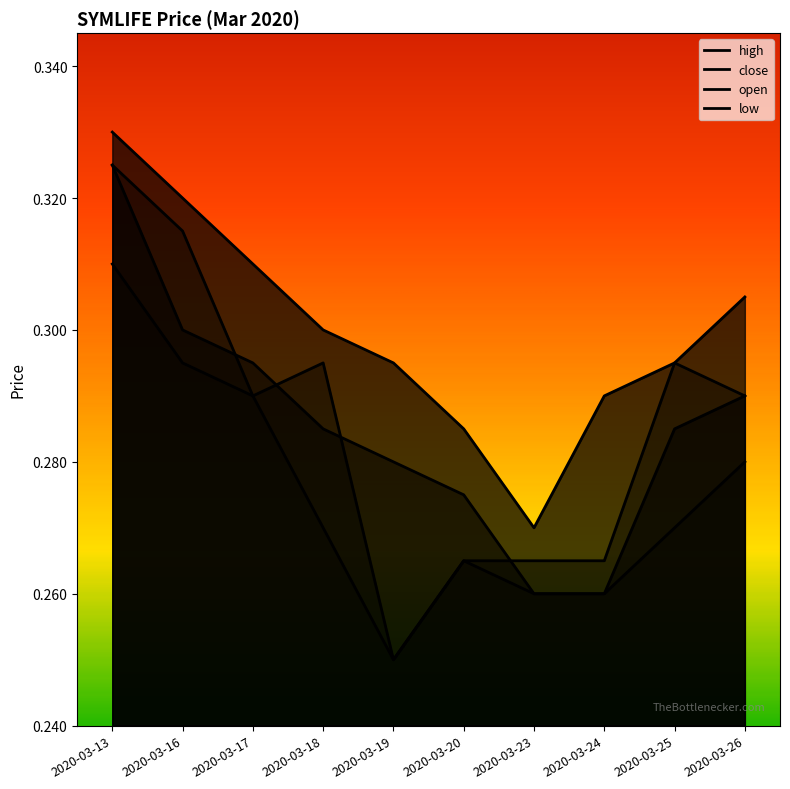

True or false: low and close intersect in this chart.

False